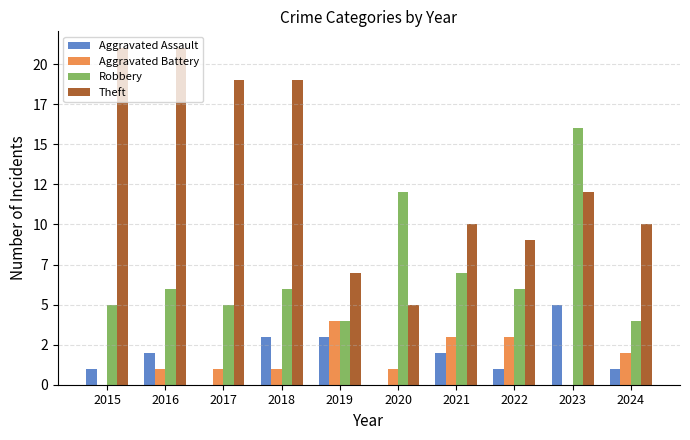

Between 2015 and 2021, which series saw the biggest shift?

Theft